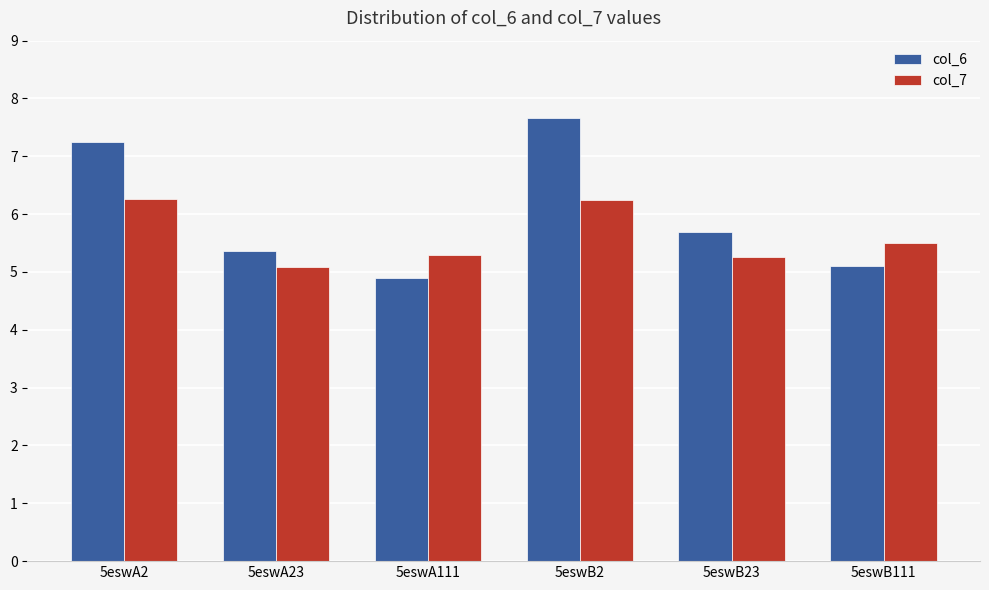

Are the bars horizontal?

No